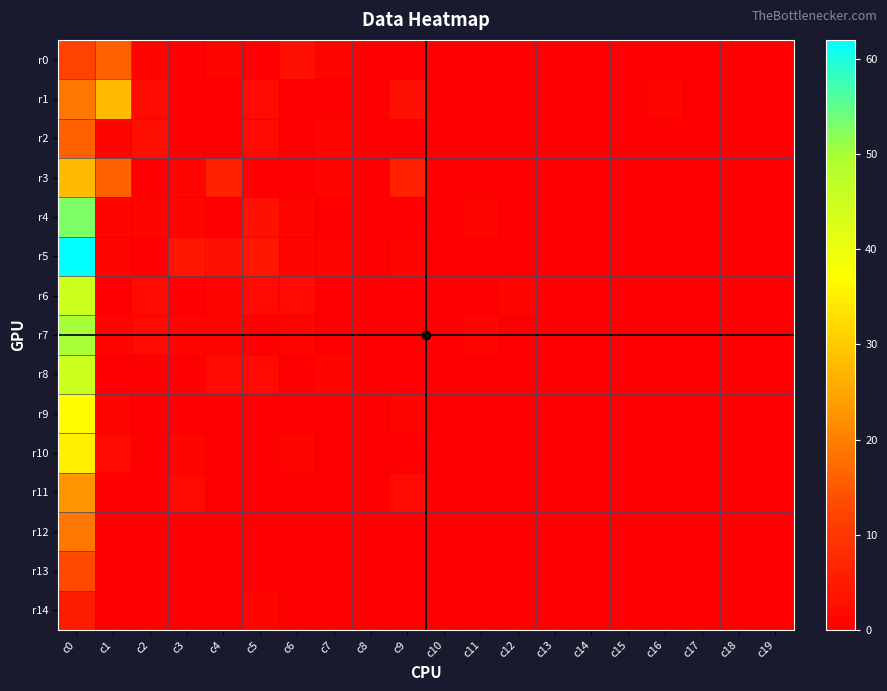

Which series has the widest spread of values?

r5